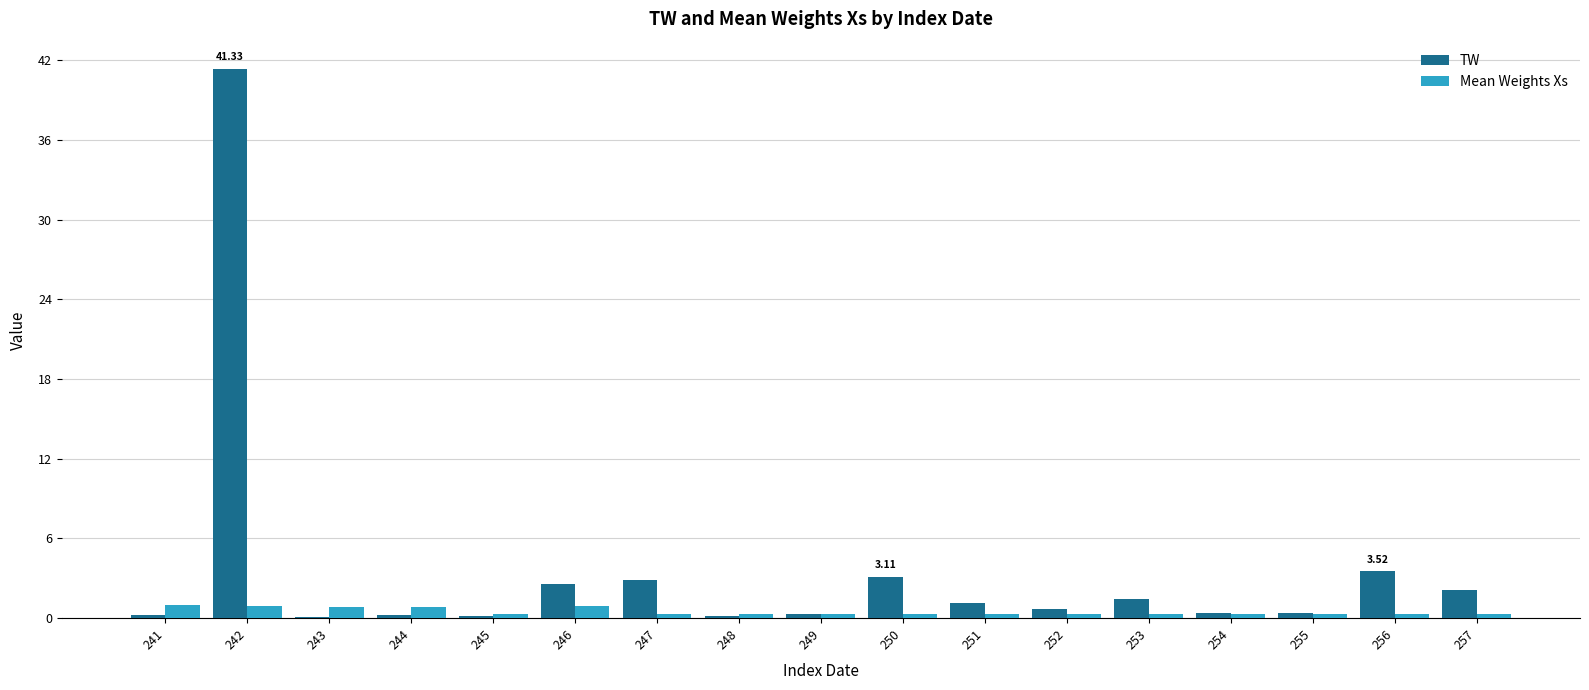

At which category is the sum across all series the highest?

242